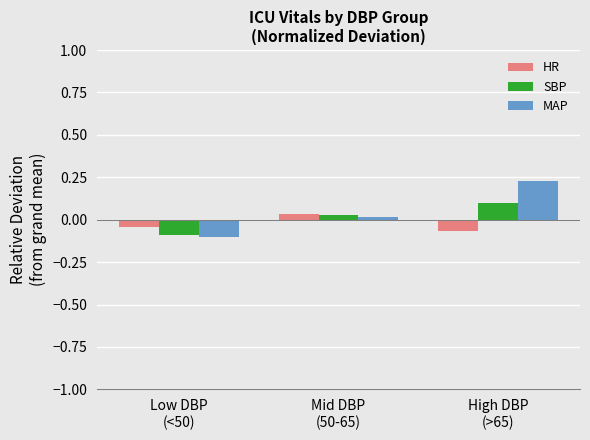

How many categories are shown in the chart?

3